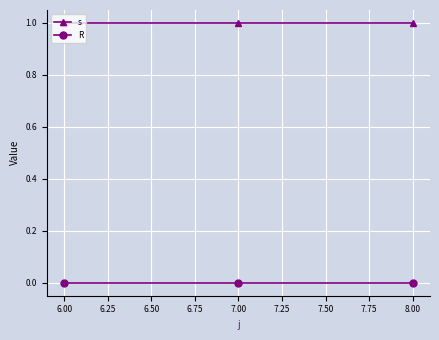

Is it true that R equals 0 at 7.00?

True